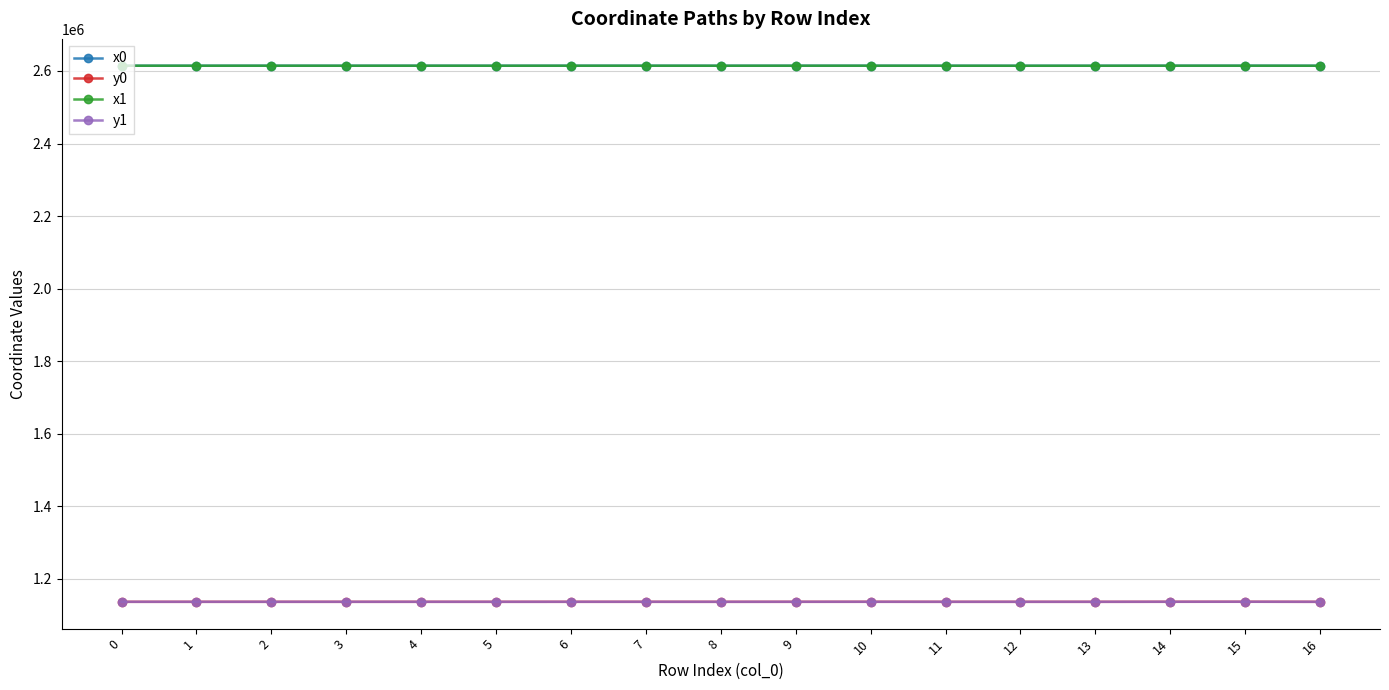

How many lines are shown in the chart?

4